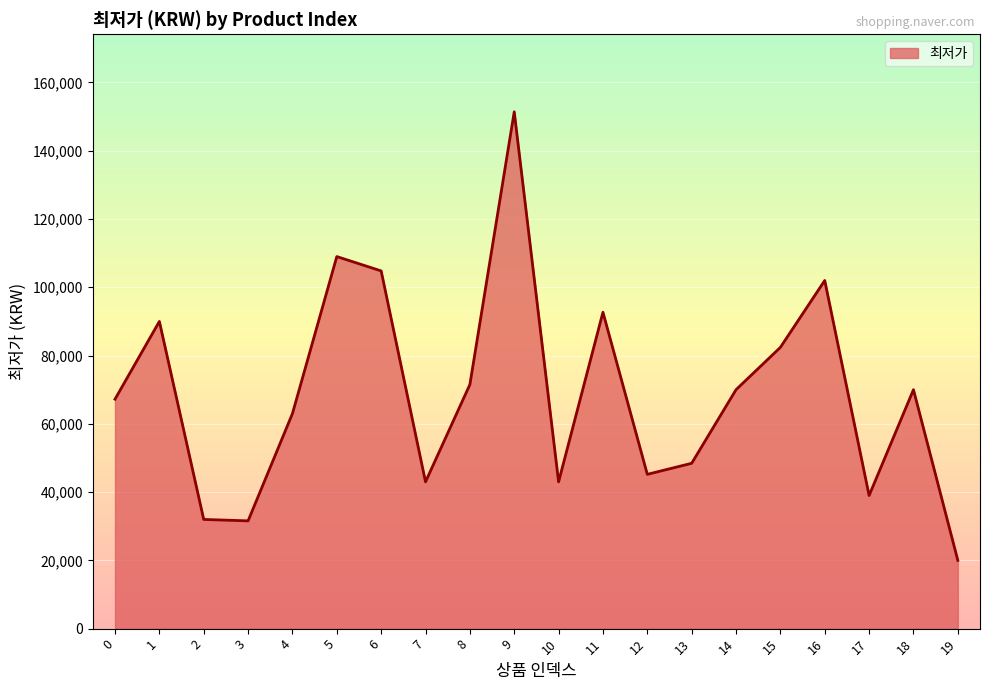

True or false: the data shows 42519 at 1.

False